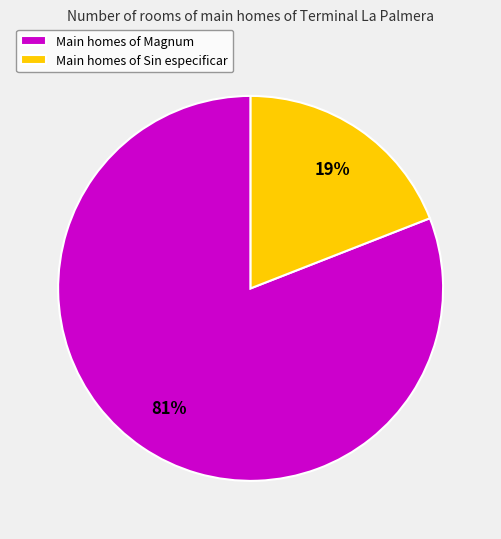

Is there a majority slice in this chart?

Yes